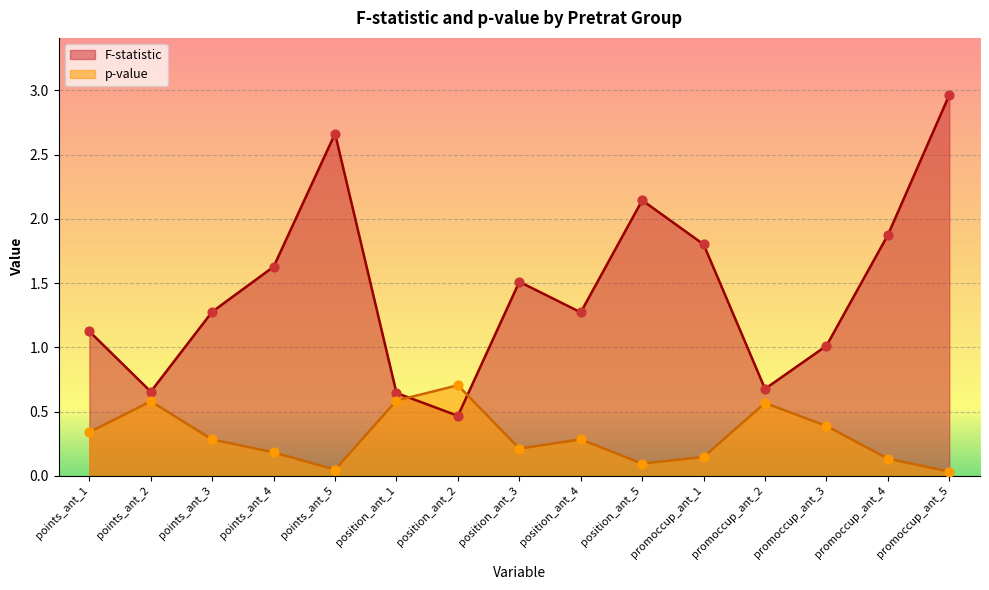

What is the total value across all series at promoccup_ant_5?

3.0